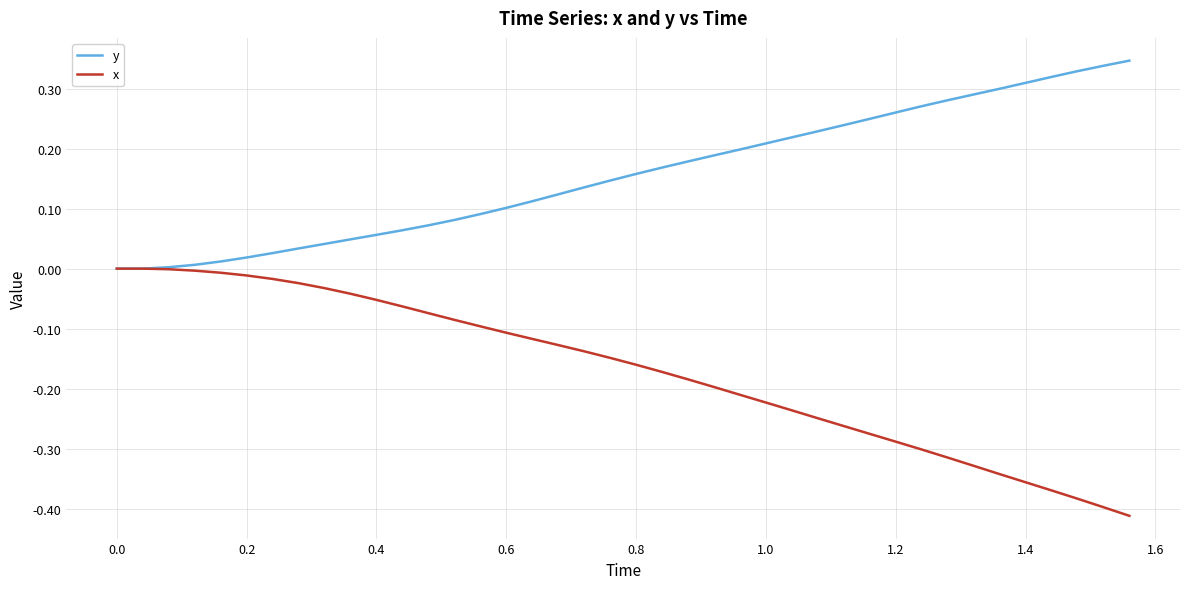

Which series has the largest total across all categories?

y